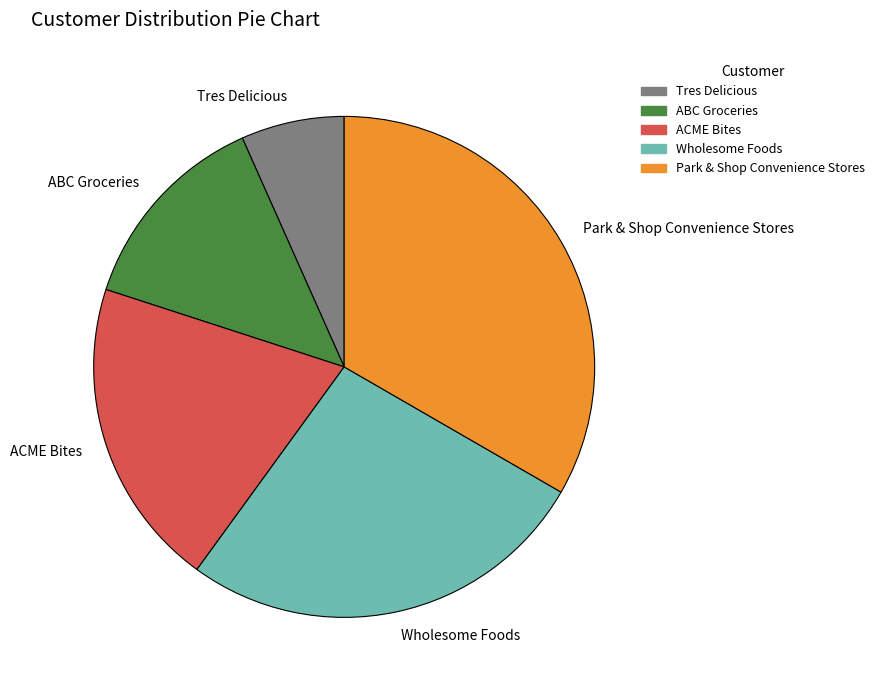

Count the number of slices in the pie.

5